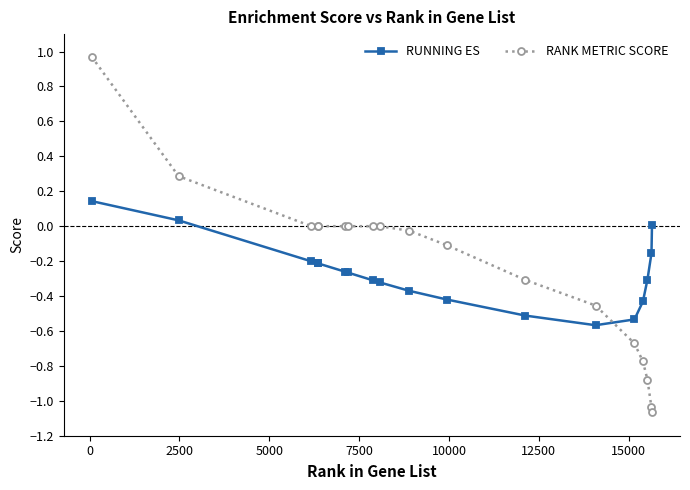

List the series in order of their peak value, highest first.

RANK METRIC SCORE, RUNNING ES